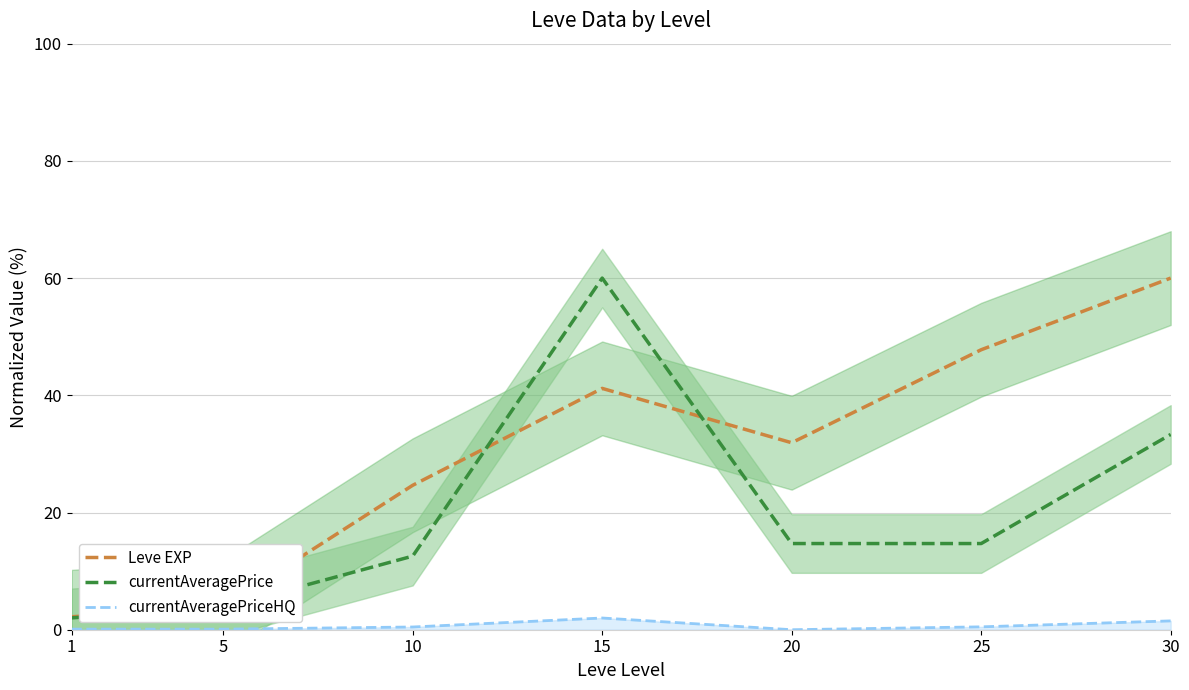

The currentAveragePriceHQ series shows 0.1 at 1. True or false?

False